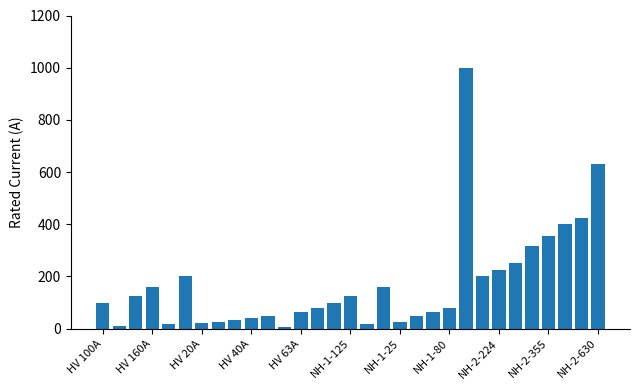

What is the greatest value displayed?

1000.0